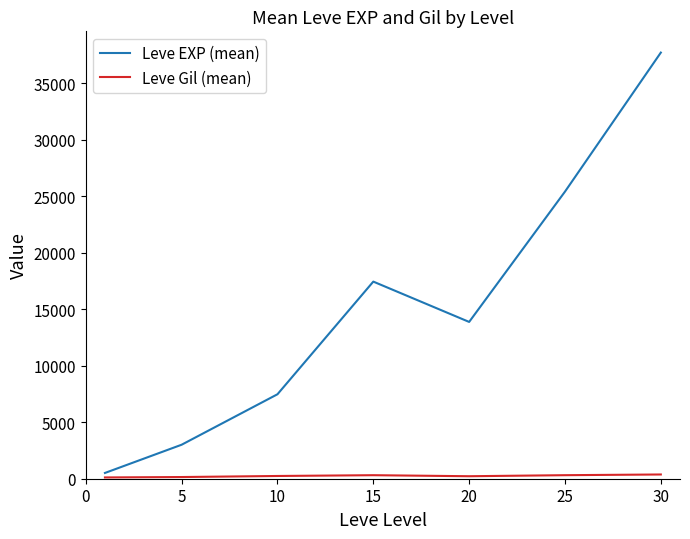

Which series has the largest total across all categories?

Leve EXP (mean)